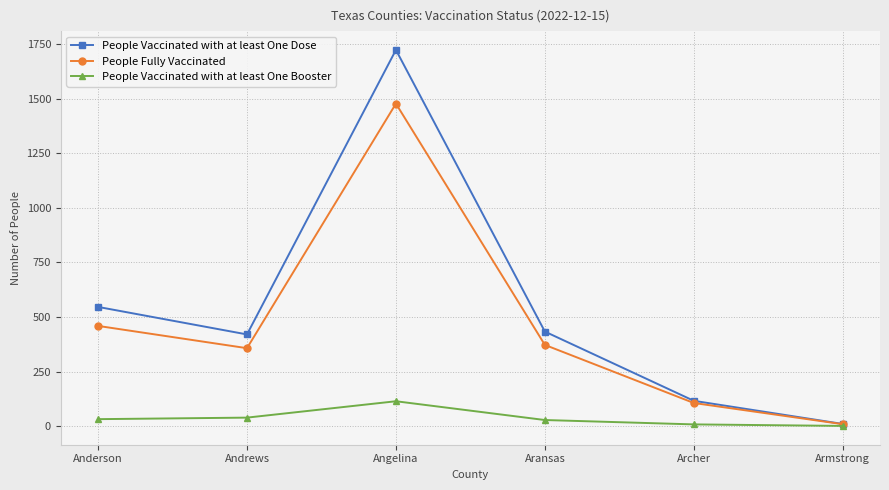

True or false: People Vaccinated with at least One Booster has more than 0 points higher than both neighbors.

True